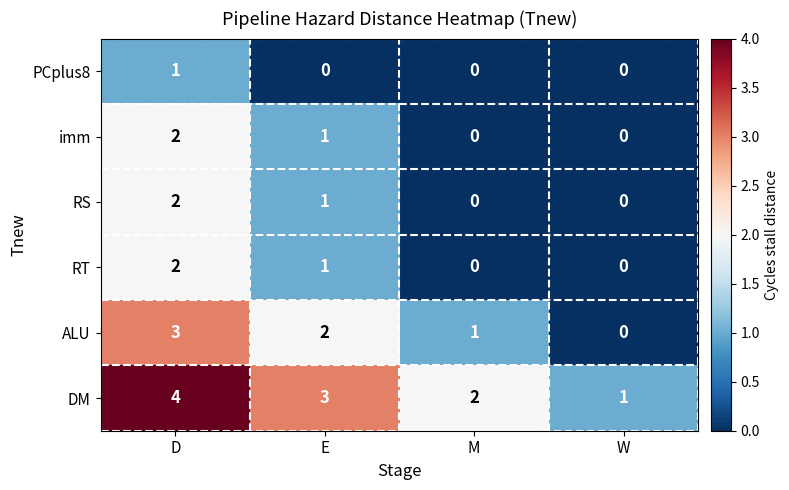

At which category does the chart reach its peak across all series?

D